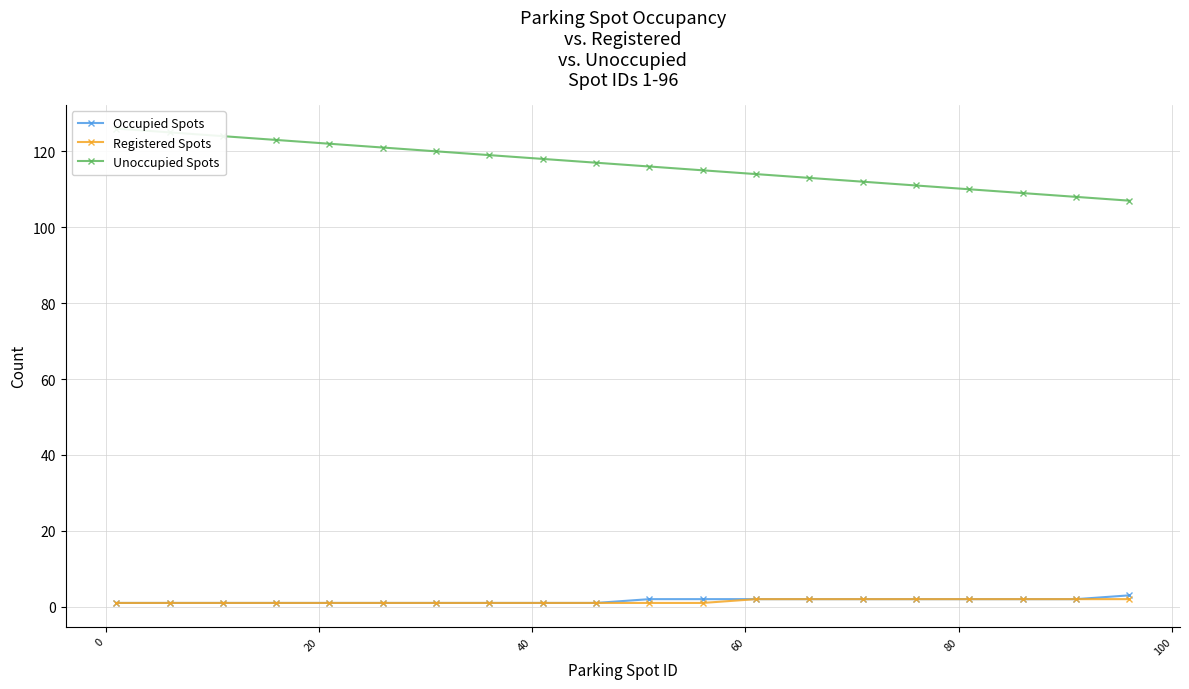

True or false: Registered Spots has more than 1 interior local peaks.

False